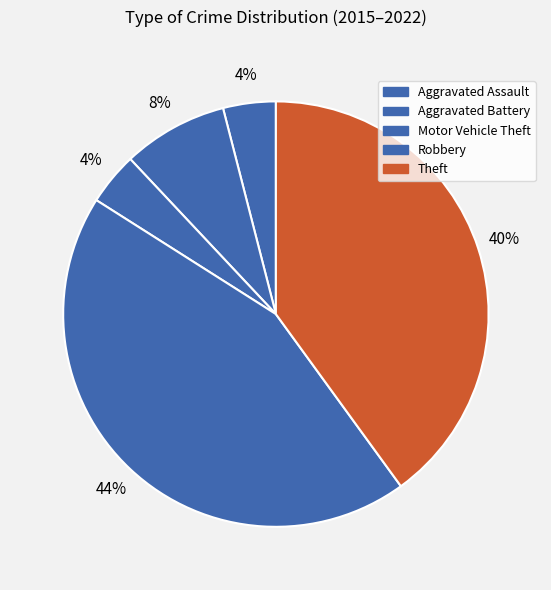

To the nearest percent, what portion does Theft represent?

40%